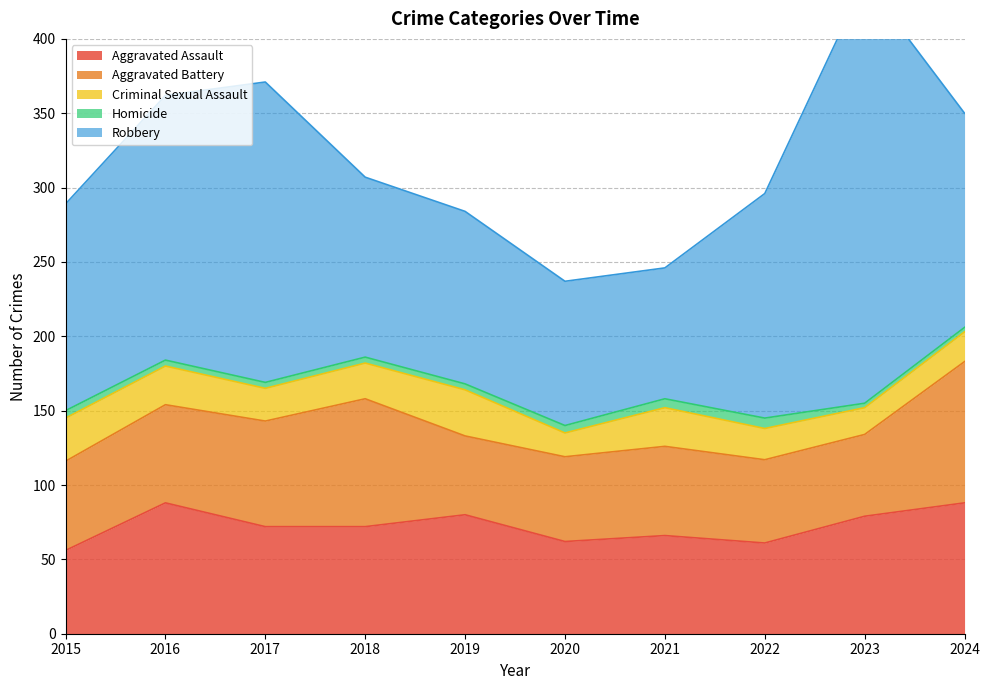

Which series ends up on top after the final intersection of Aggravated Assault and Aggravated Battery?

Aggravated Battery